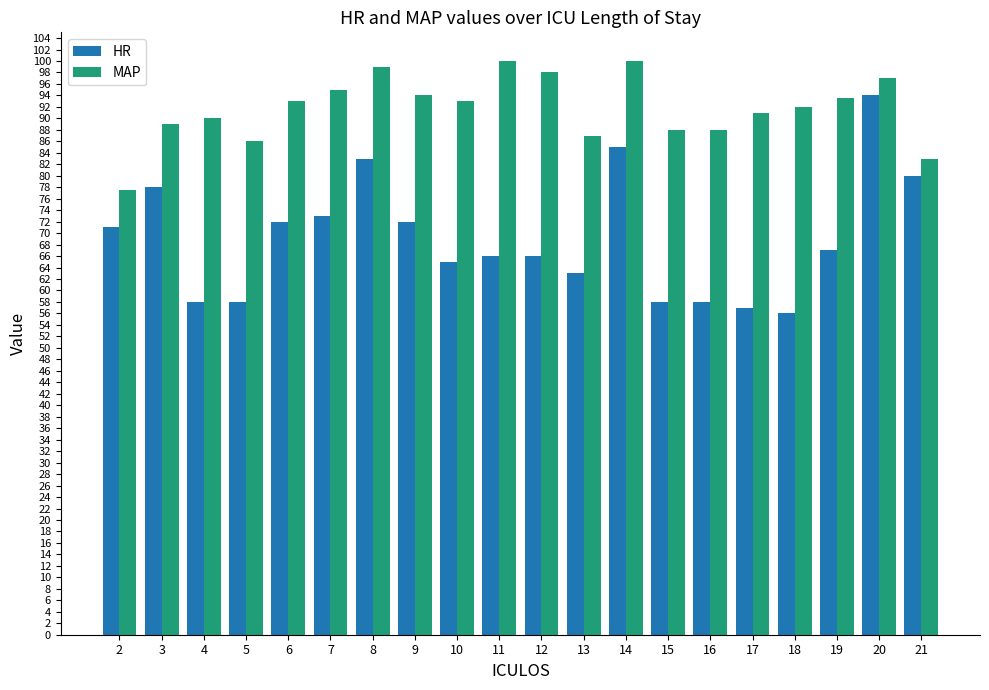

Reading left to right, list all the values displayed in this chart.

HR: 71.0	78.0	58.0	58.0	72.0	73.0	83.0	72.0	65.0	66.0	66.0	63.0	85.0	58.0	58.0	57.0	56.0	67.0	94.0	80.0
MAP: 77.5	89.0	90.0	86.0	93.0	95.0	99.0	94.0	93.0	100.0	98.0	87.0	100.0	88.0	88.0	91.0	92.0	93.5	97.0	83.0